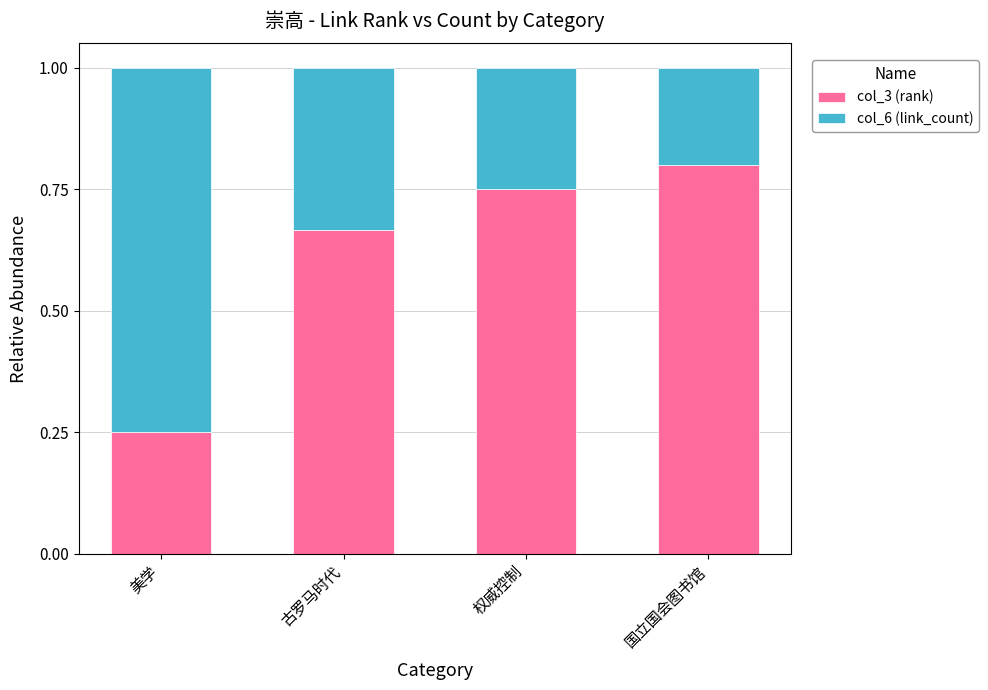

Rank the categories by col_3 (rank) value from lowest to highest.

美学, 古罗马时代, 权威控制, 国立国会图书馆